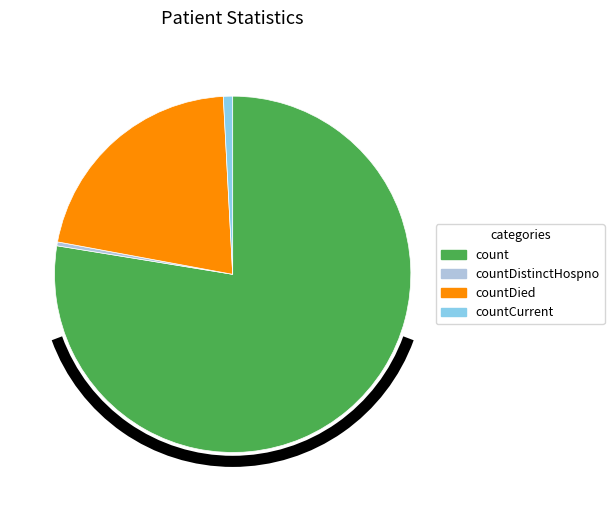

Which slice is the largest?

count